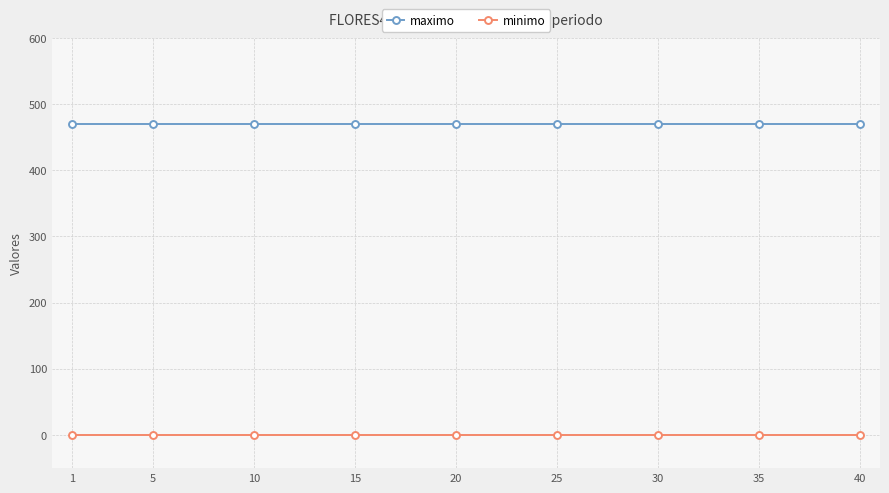

At how many categories does at least one series exceed 146?

9